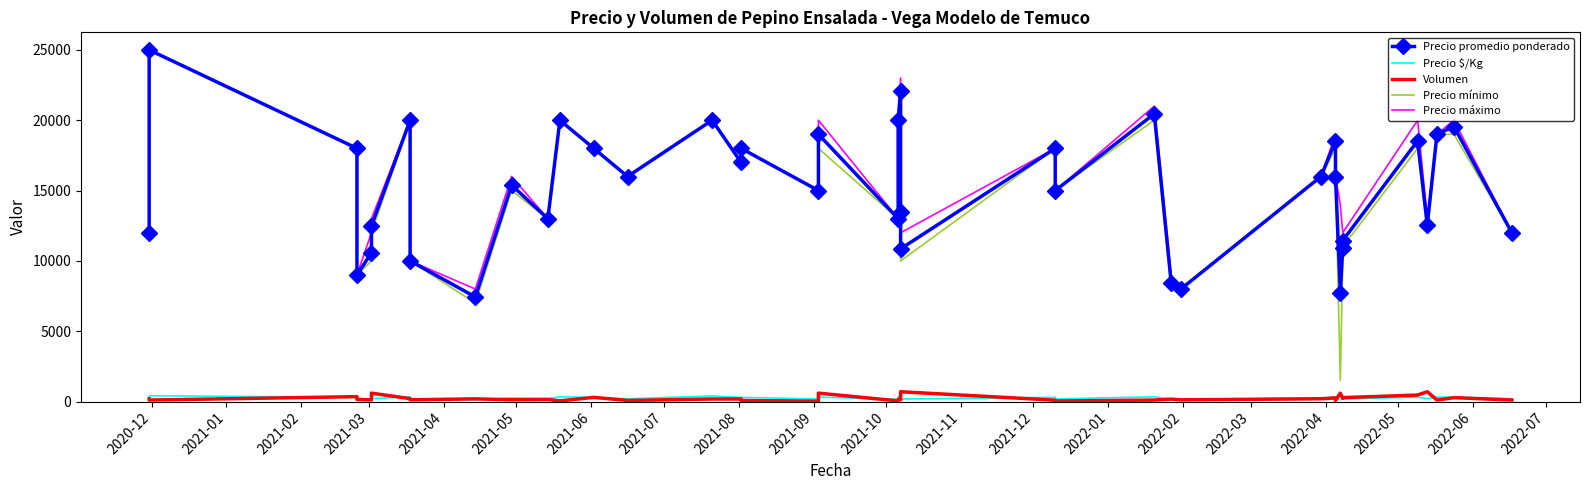

What is the difference between the maximum and minimum values in the Precio $/Kg series?

293